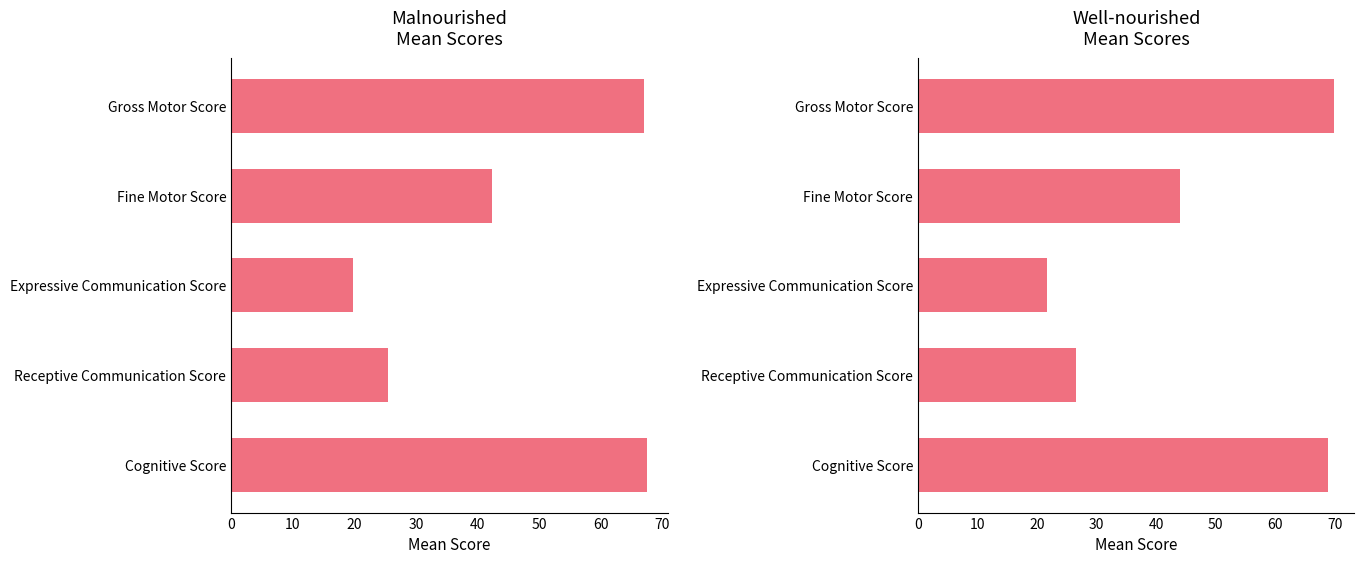

How many bars are there in total?

10